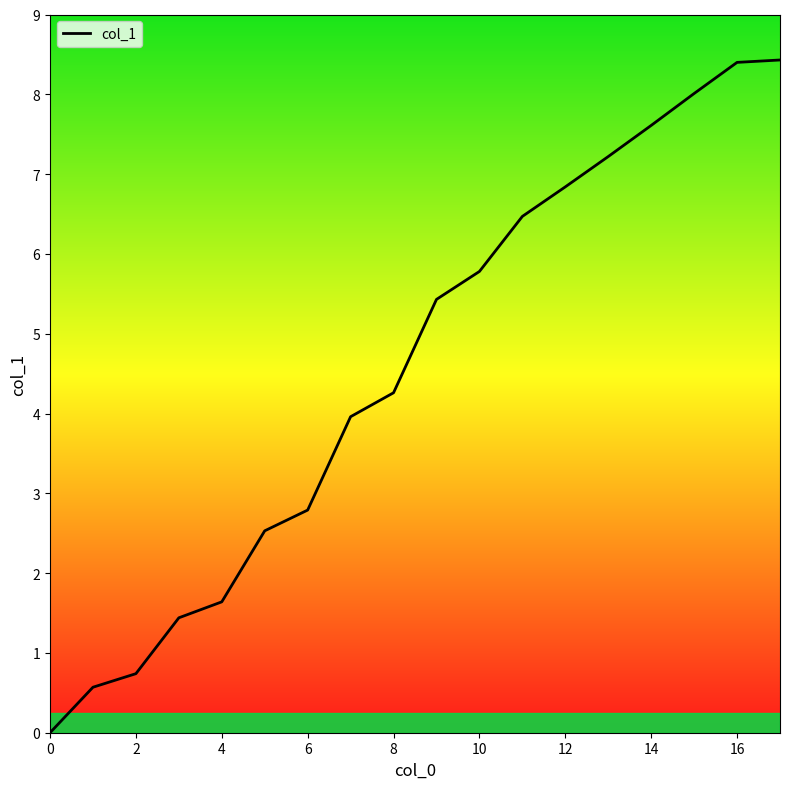

What is the greatest value displayed?

8.4